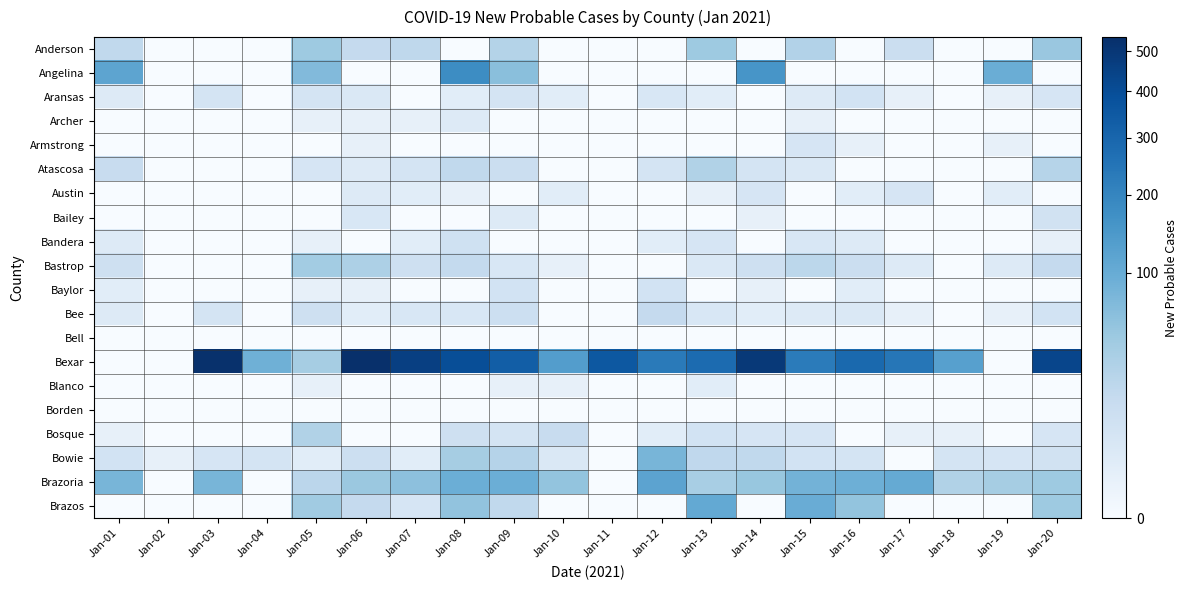

Reading left to right, extract all data points from this chart.

Anderson: Jan-01=19	Jan-02=0	Jan-03=0	Jan-04=0	Jan-05=46	Jan-06=17	Jan-07=21	Jan-08=0	Jan-09=28	Jan-10=0	Jan-11=0	Jan-12=0	Jan-13=46	Jan-14=0	Jan-15=29	Jan-16=0	Jan-17=13	Jan-18=0	Jan-19=0	Jan-20=50
Angelina: Jan-01=117	Jan-02=0	Jan-03=0	Jan-04=0	Jan-05=70	Jan-06=0	Jan-07=0	Jan-08=179	Jan-09=63	Jan-10=0	Jan-11=0	Jan-12=0	Jan-13=0	Jan-14=154	Jan-15=0	Jan-16=0	Jan-17=0	Jan-18=0	Jan-19=96	Jan-20=0
Aransas: Jan-01=3	Jan-02=0	Jan-03=7	Jan-04=0	Jan-05=7	Jan-06=4	Jan-07=0	Jan-08=2	Jan-09=7	Jan-10=2	Jan-11=0	Jan-12=5	Jan-13=2	Jan-14=0	Jan-15=3	Jan-16=8	Jan-17=1	Jan-18=0	Jan-19=1	Jan-20=6
Archer: Jan-01=0	Jan-02=0	Jan-03=0	Jan-04=0	Jan-05=1	Jan-06=1	Jan-07=1	Jan-08=3	Jan-09=0	Jan-10=0	Jan-11=0	Jan-12=0	Jan-13=0	Jan-14=0	Jan-15=1	Jan-16=0	Jan-17=0	Jan-18=0	Jan-19=0	Jan-20=0
Armstrong: Jan-01=0	Jan-02=0	Jan-03=0	Jan-04=0	Jan-05=0	Jan-06=1	Jan-07=0	Jan-08=0	Jan-09=0	Jan-10=0	Jan-11=0	Jan-12=0	Jan-13=0	Jan-14=0	Jan-15=6	Jan-16=1	Jan-17=0	Jan-18=0	Jan-19=1	Jan-20=0
Atascosa: Jan-01=15	Jan-02=0	Jan-03=0	Jan-04=0	Jan-05=6	Jan-06=3	Jan-07=7	Jan-08=19	Jan-09=13	Jan-10=0	Jan-11=0	Jan-12=7	Jan-13=30	Jan-14=7	Jan-15=4	Jan-16=0	Jan-17=0	Jan-18=0	Jan-19=0	Jan-20=26
Austin: Jan-01=0	Jan-02=0	Jan-03=0	Jan-04=0	Jan-05=0	Jan-06=3	Jan-07=2	Jan-08=1	Jan-09=0	Jan-10=2	Jan-11=0	Jan-12=0	Jan-13=1	Jan-14=6	Jan-15=0	Jan-16=2	Jan-17=6	Jan-18=0	Jan-19=2	Jan-20=0
Bailey: Jan-01=0	Jan-02=0	Jan-03=0	Jan-04=0	Jan-05=0	Jan-06=5	Jan-07=0	Jan-08=0	Jan-09=3	Jan-10=0	Jan-11=0	Jan-12=0	Jan-13=0	Jan-14=1	Jan-15=0	Jan-16=0	Jan-17=0	Jan-18=0	Jan-19=0	Jan-20=9
Bandera: Jan-01=3	Jan-02=0	Jan-03=0	Jan-04=0	Jan-05=1	Jan-06=0	Jan-07=2	Jan-08=10	Jan-09=0	Jan-10=0	Jan-11=0	Jan-12=2	Jan-13=6	Jan-14=0	Jan-15=5	Jan-16=3	Jan-17=0	Jan-18=0	Jan-19=0	Jan-20=1
Bastrop: Jan-01=11	Jan-02=0	Jan-03=0	Jan-04=0	Jan-05=41	Jan-06=33	Jan-07=11	Jan-08=18	Jan-09=5	Jan-10=1	Jan-11=0	Jan-12=0	Jan-13=4	Jan-14=11	Jan-15=22	Jan-16=13	Jan-17=3	Jan-18=0	Jan-19=3	Jan-20=17
Baylor: Jan-01=2	Jan-02=0	Jan-03=0	Jan-04=0	Jan-05=1	Jan-06=1	Jan-07=0	Jan-08=0	Jan-09=8	Jan-10=0	Jan-11=0	Jan-12=8	Jan-13=0	Jan-14=1	Jan-15=0	Jan-16=2	Jan-17=0	Jan-18=0	Jan-19=0	Jan-20=0
Bee: Jan-01=3	Jan-02=0	Jan-03=7	Jan-04=0	Jan-05=11	Jan-06=2	Jan-07=5	Jan-08=5	Jan-09=12	Jan-10=0	Jan-11=0	Jan-12=17	Jan-13=5	Jan-14=2	Jan-15=3	Jan-16=4	Jan-17=1	Jan-18=0	Jan-19=1	Jan-20=8
Bell: Jan-01=0	Jan-02=0	Jan-03=0	Jan-04=0	Jan-05=0	Jan-06=0	Jan-07=0	Jan-08=0	Jan-09=0	Jan-10=0	Jan-11=0	Jan-12=0	Jan-13=0	Jan-14=0	Jan-15=0	Jan-16=0	Jan-17=0	Jan-18=0	Jan-19=0	Jan-20=0
Bexar: Jan-01=0	Jan-02=0	Jan-03=533	Jan-04=90	Jan-05=39	Jan-06=539	Jan-07=461	Jan-08=395	Jan-09=329	Jan-10=134	Jan-11=354	Jan-12=230	Jan-13=281	Jan-14=488	Jan-15=229	Jan-16=289	Jan-17=243	Jan-18=127	Jan-19=0	Jan-20=435
Blanco: Jan-01=0	Jan-02=0	Jan-03=0	Jan-04=0	Jan-05=1	Jan-06=0	Jan-07=0	Jan-08=0	Jan-09=1	Jan-10=1	Jan-11=0	Jan-12=0	Jan-13=2	Jan-14=0	Jan-15=0	Jan-16=0	Jan-17=0	Jan-18=0	Jan-19=0	Jan-20=0
Borden: Jan-01=0	Jan-02=0	Jan-03=0	Jan-04=0	Jan-05=0	Jan-06=0	Jan-07=0	Jan-08=0	Jan-09=0	Jan-10=0	Jan-11=0	Jan-12=0	Jan-13=0	Jan-14=0	Jan-15=0	Jan-16=0	Jan-17=0	Jan-18=0	Jan-19=0	Jan-20=0
Bosque: Jan-01=1	Jan-02=0	Jan-03=0	Jan-04=0	Jan-05=30	Jan-06=0	Jan-07=0	Jan-08=11	Jan-09=7	Jan-10=15	Jan-11=0	Jan-12=2	Jan-13=8	Jan-14=6	Jan-15=6	Jan-16=0	Jan-17=1	Jan-18=1	Jan-19=0	Jan-20=6
Bowie: Jan-01=8	Jan-02=1	Jan-03=6	Jan-04=7	Jan-05=2	Jan-06=12	Jan-07=2	Jan-08=39	Jan-09=27	Jan-10=4	Jan-11=0	Jan-12=81	Jan-13=20	Jan-14=19	Jan-15=8	Jan-16=7	Jan-17=0	Jan-18=7	Jan-19=6	Jan-20=9
Brazoria: Jan-01=81	Jan-02=0	Jan-03=80	Jan-04=0	Jan-05=23	Jan-06=48	Jan-07=60	Jan-08=94	Jan-09=95	Jan-10=55	Jan-11=0	Jan-12=119	Jan-13=37	Jan-14=51	Jan-15=85	Jan-16=93	Jan-17=103	Jan-18=30	Jan-19=39	Jan-20=46
Brazos: Jan-01=0	Jan-02=0	Jan-03=0	Jan-04=0	Jan-05=43	Jan-06=17	Jan-07=6	Jan-08=56	Jan-09=19	Jan-10=0	Jan-11=0	Jan-12=0	Jan-13=105	Jan-14=0	Jan-15=98	Jan-16=55	Jan-17=0	Jan-18=0	Jan-19=0	Jan-20=46